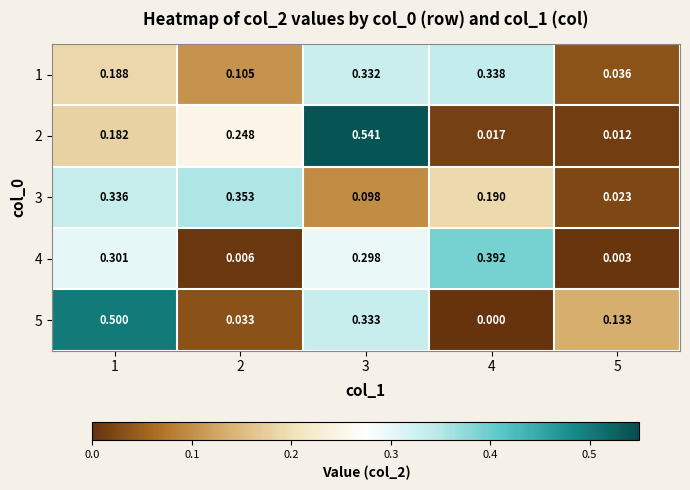

Which series has the largest total across all categories?

1